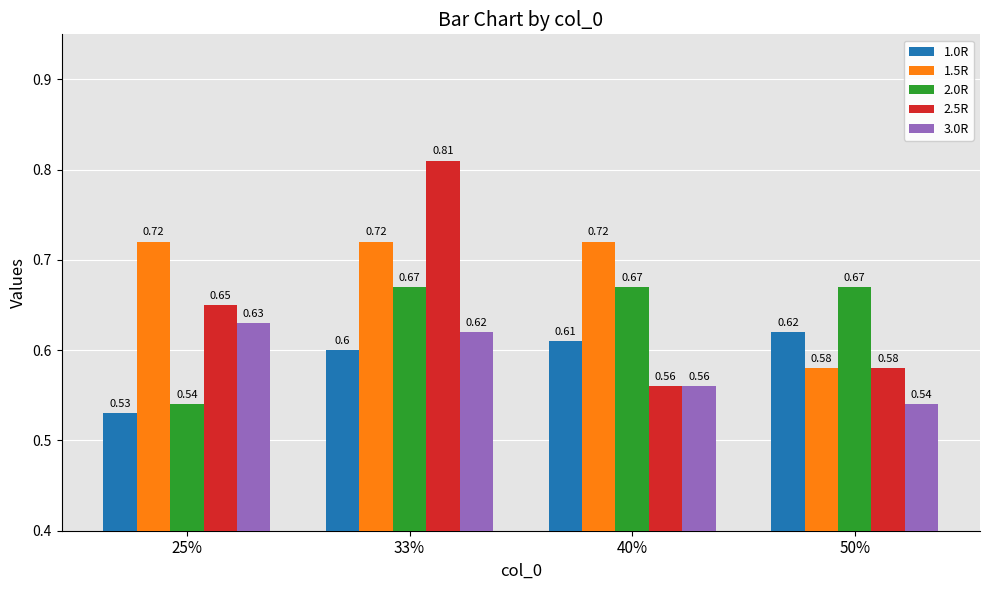

Rank the series at 25% from highest to lowest value.

1.5R, 2.5R, 3.0R, 2.0R, 1.0R